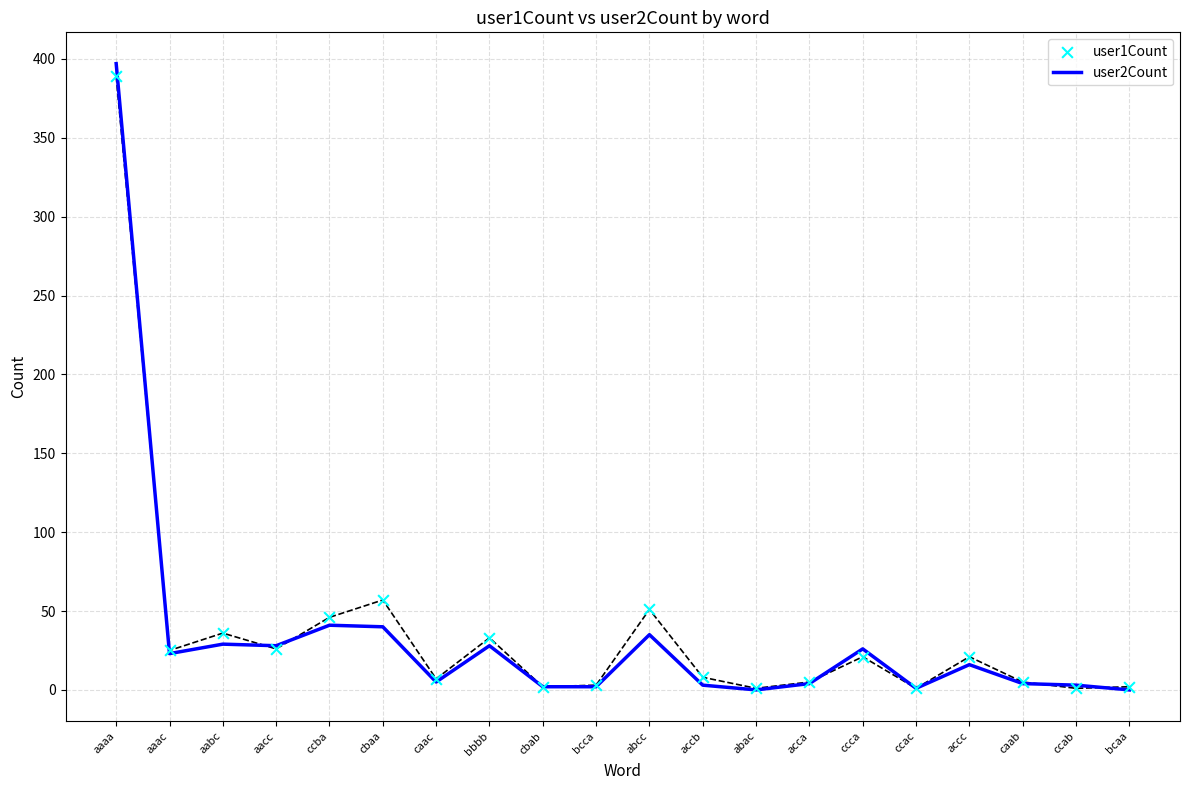

What are all the series names shown in the legend?

user2Count, user1Count